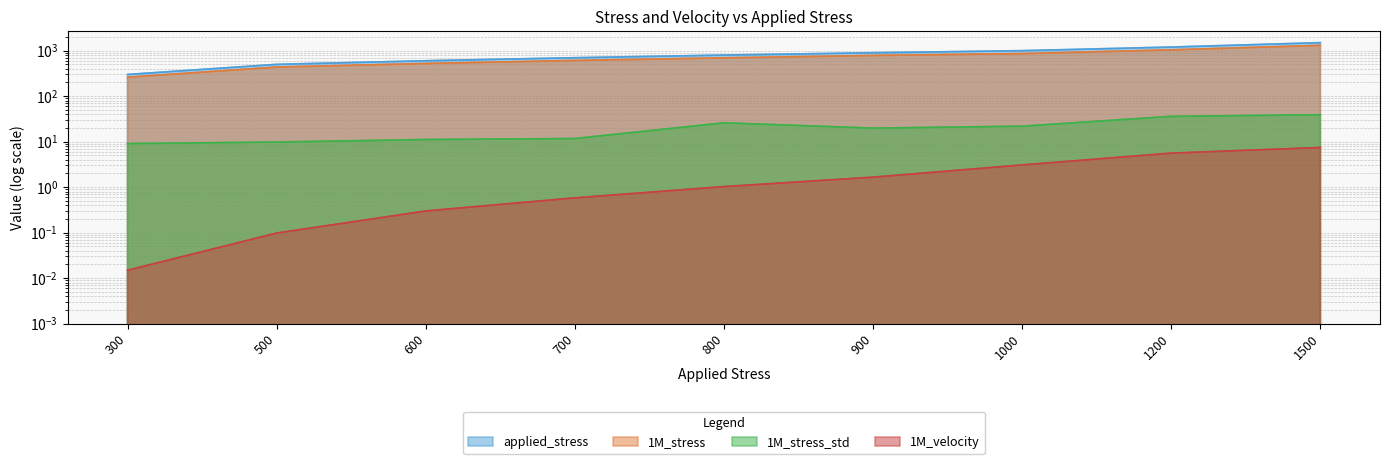

What is the difference between the highest and lowest values at 500?

499.9